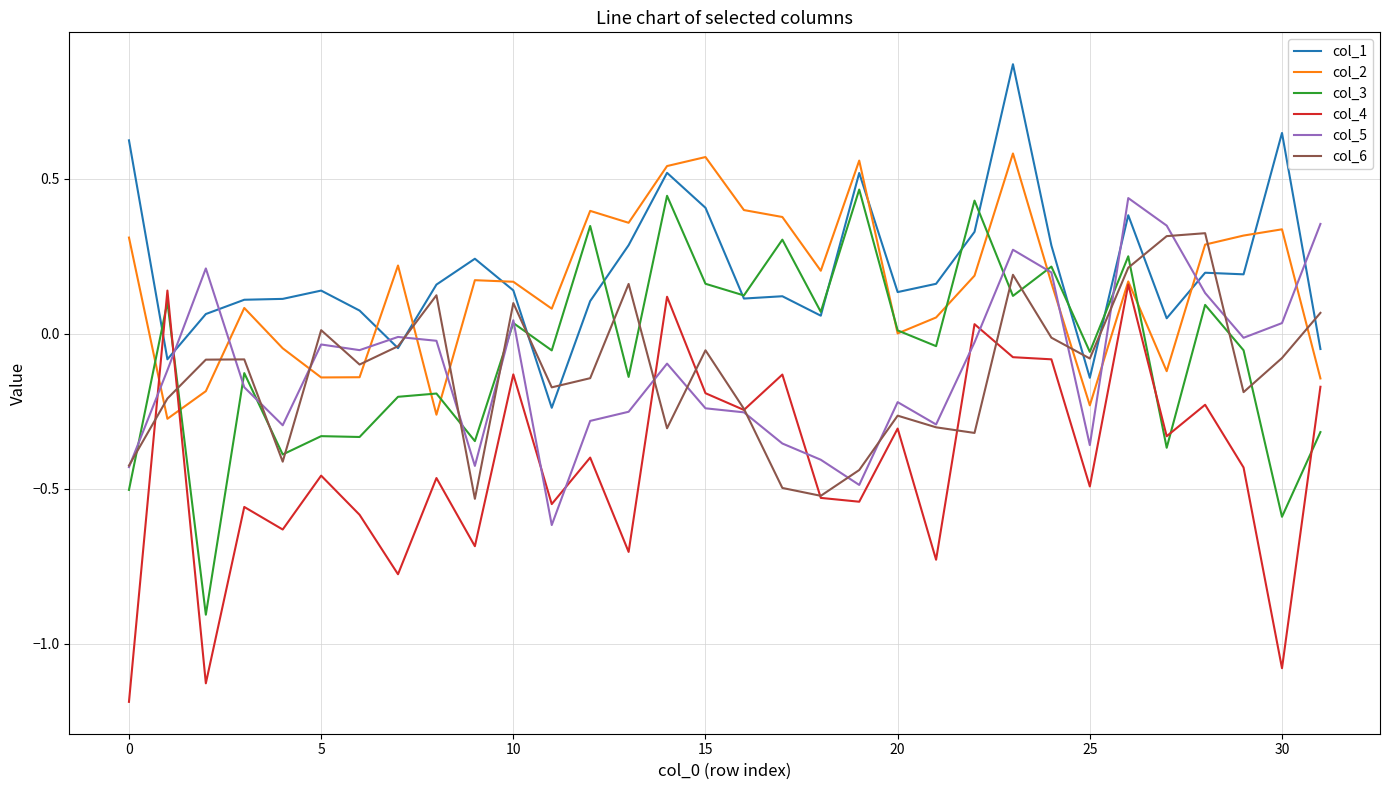

How many positive values does the col_4 series have?

4